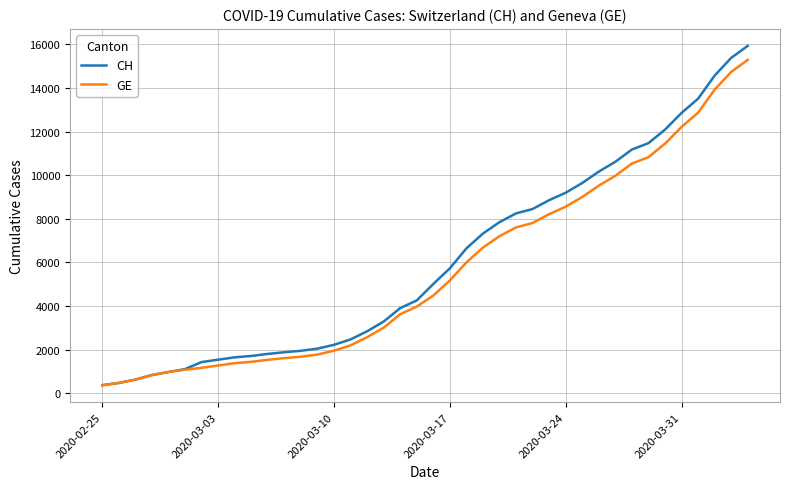

What is the highest value of the GE series?

15284